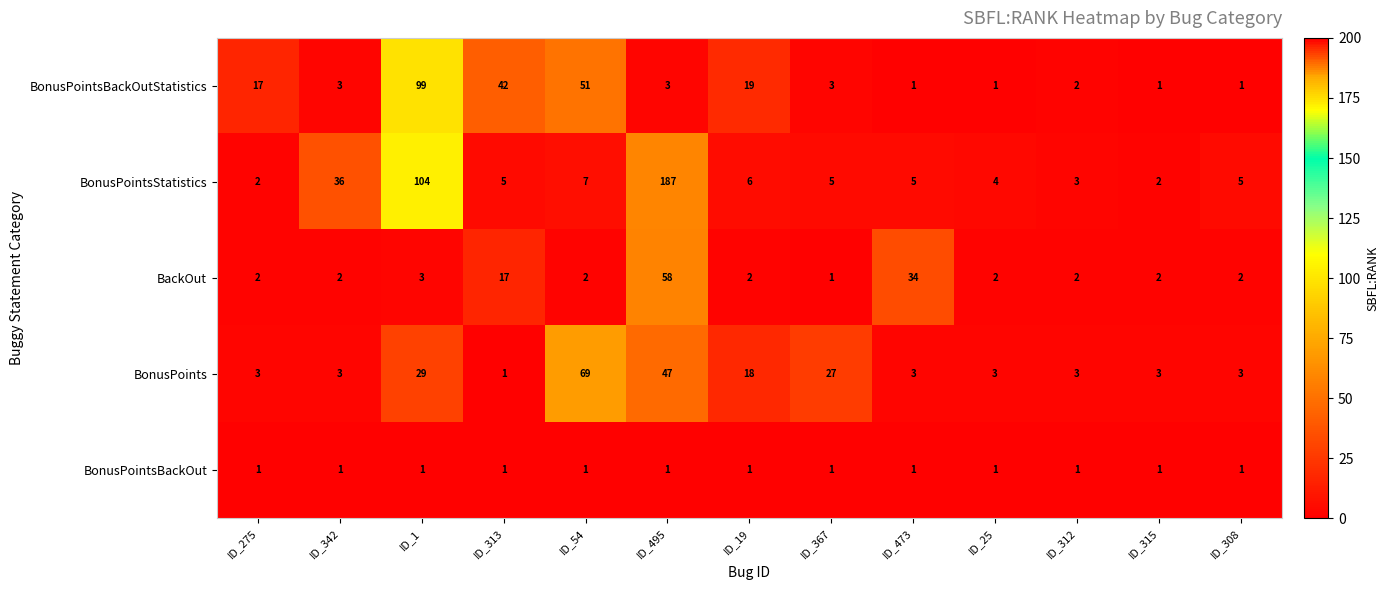

The value of BonusPoints at ID_313 is 0. True or false?

False